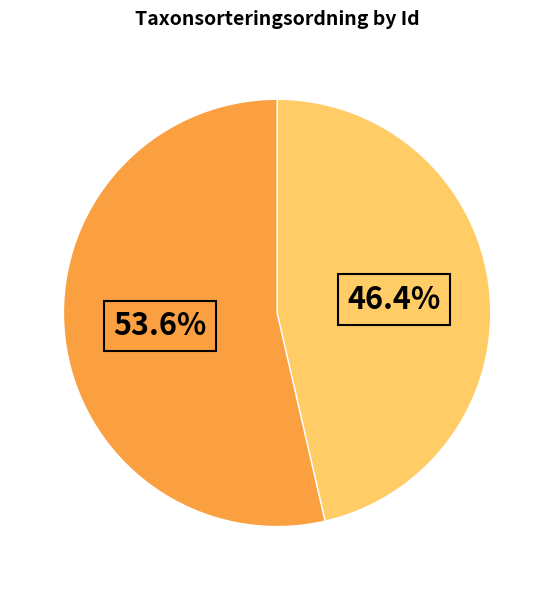

How many segments does this pie chart have?

2